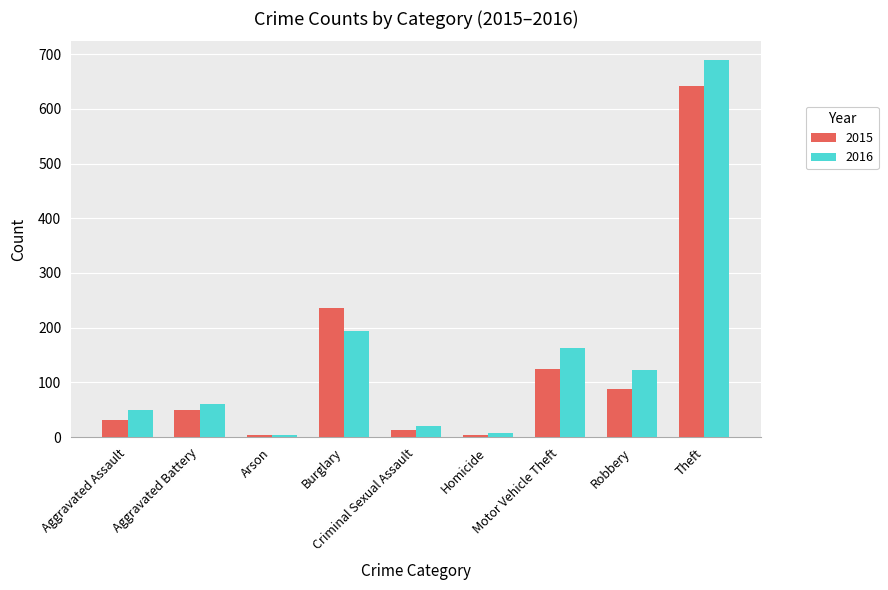

Rank the series at Aggravated Battery from highest to lowest value.

2016, 2015